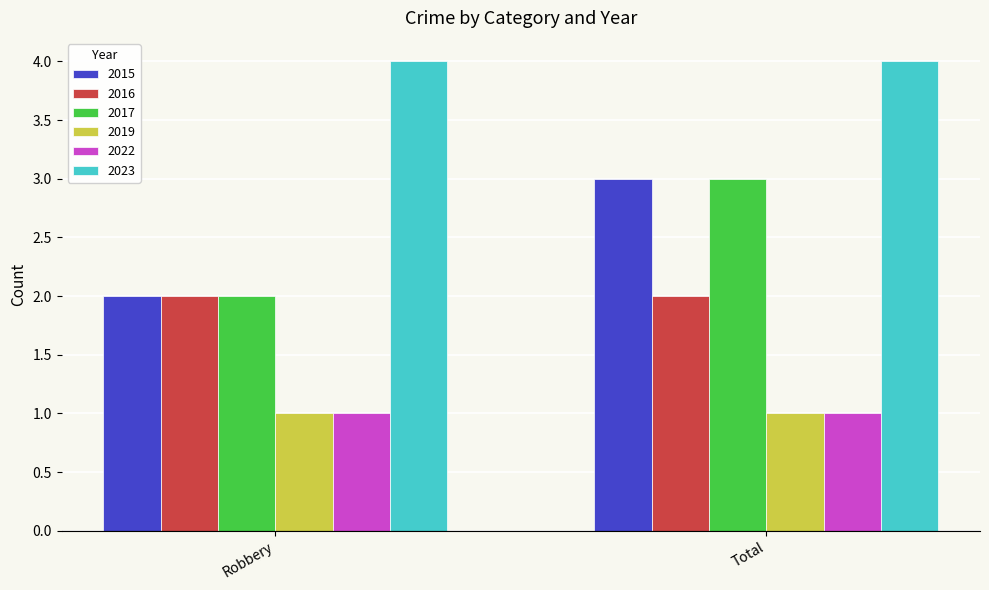

What is the total value across all series at Total?

14